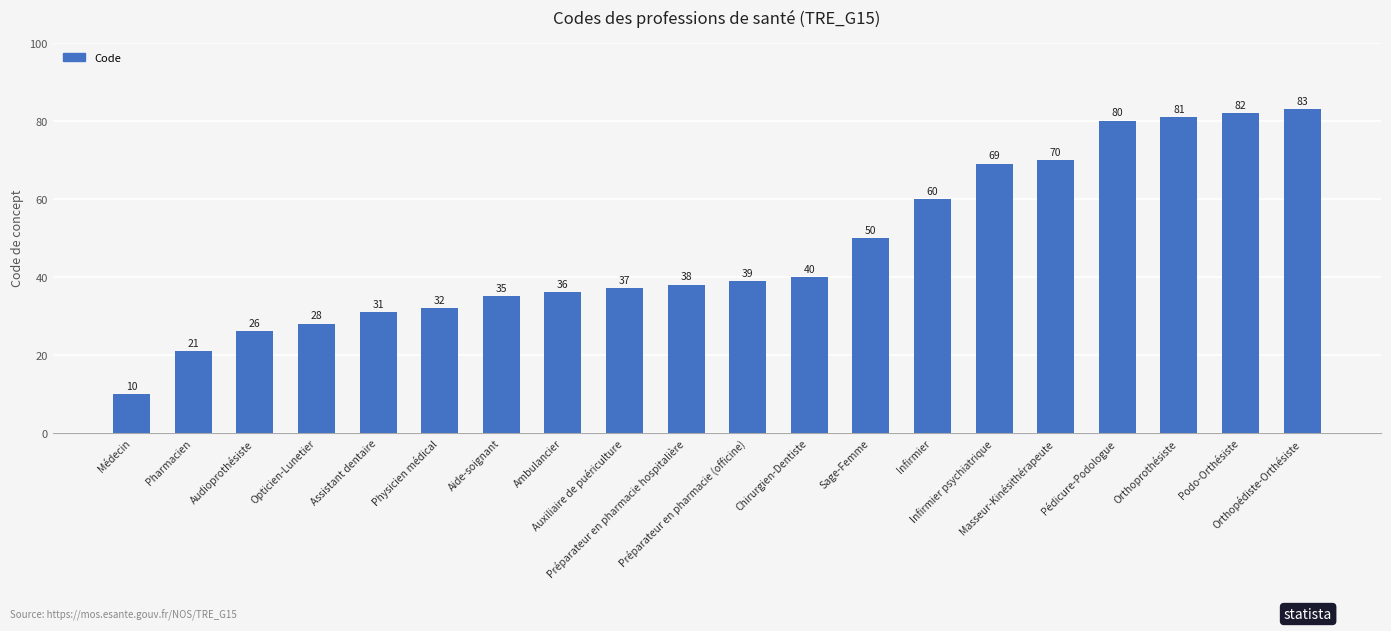

Reading left to right, extract all data points from this chart.

10	21	26	28	31	32	35	36	37	38	39	40	50	60	69	70	80	81	82	83